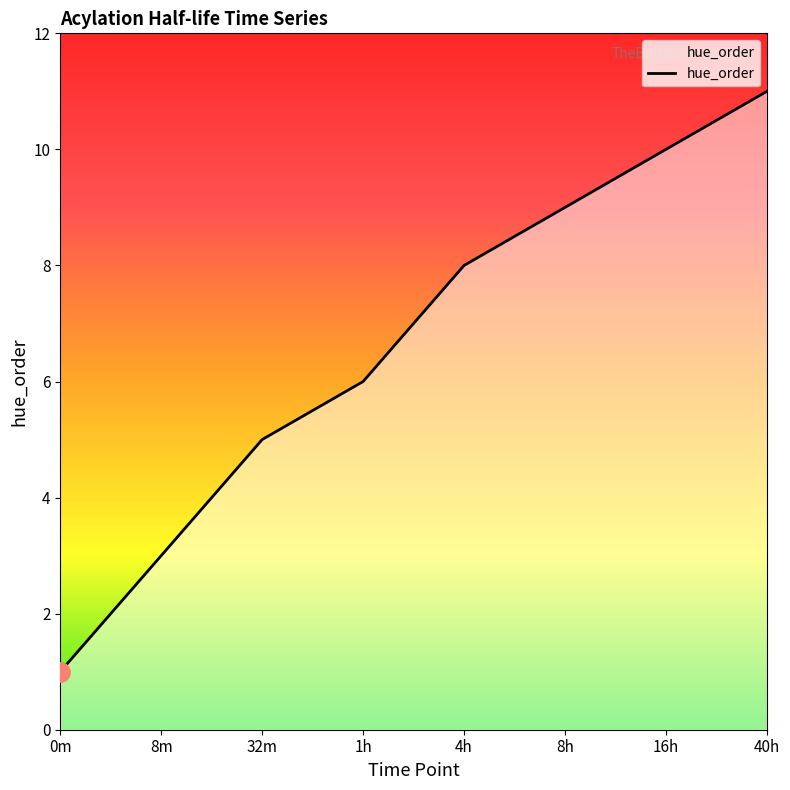

Reading left to right, transcribe all the data shown in this chart.

0m=1	8m=3	32m=5	1h=6	4h=8	8h=9	16h=10	40h=11